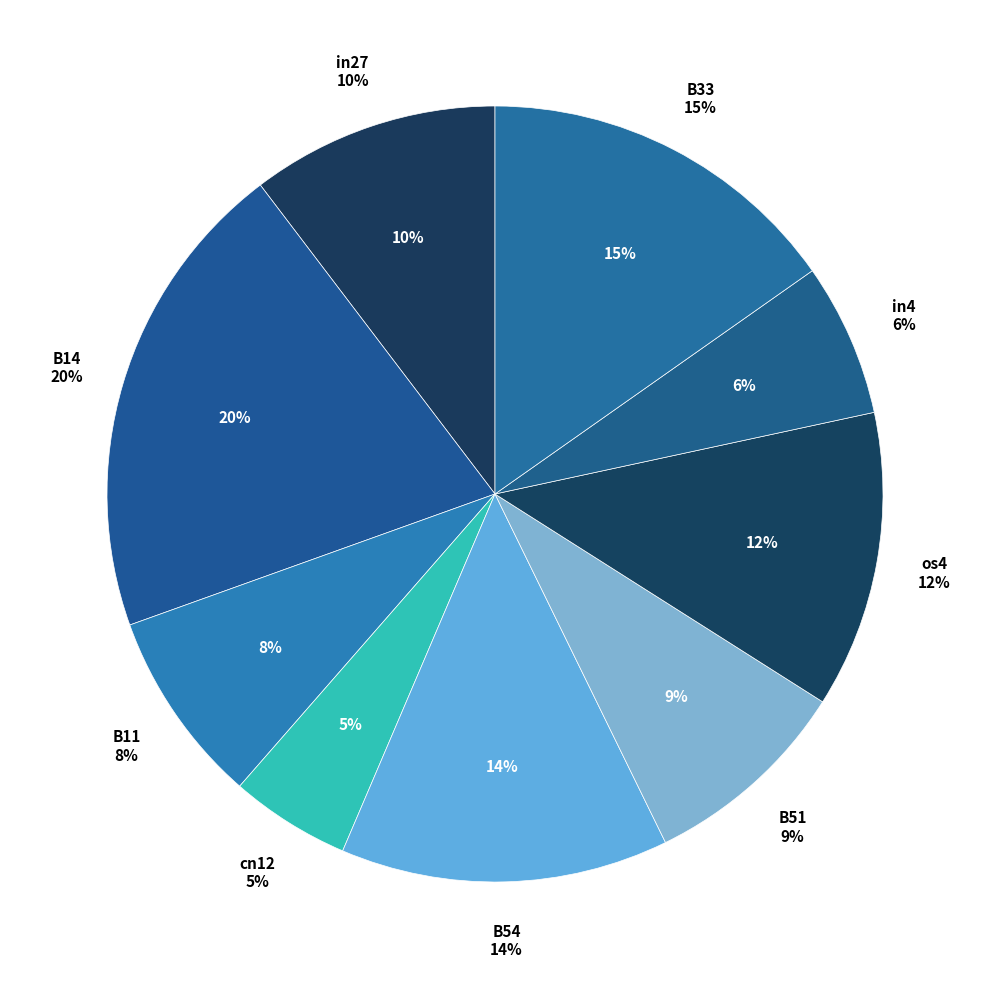

To the nearest percent, what is the combined percentage of in4 and B51?

15%